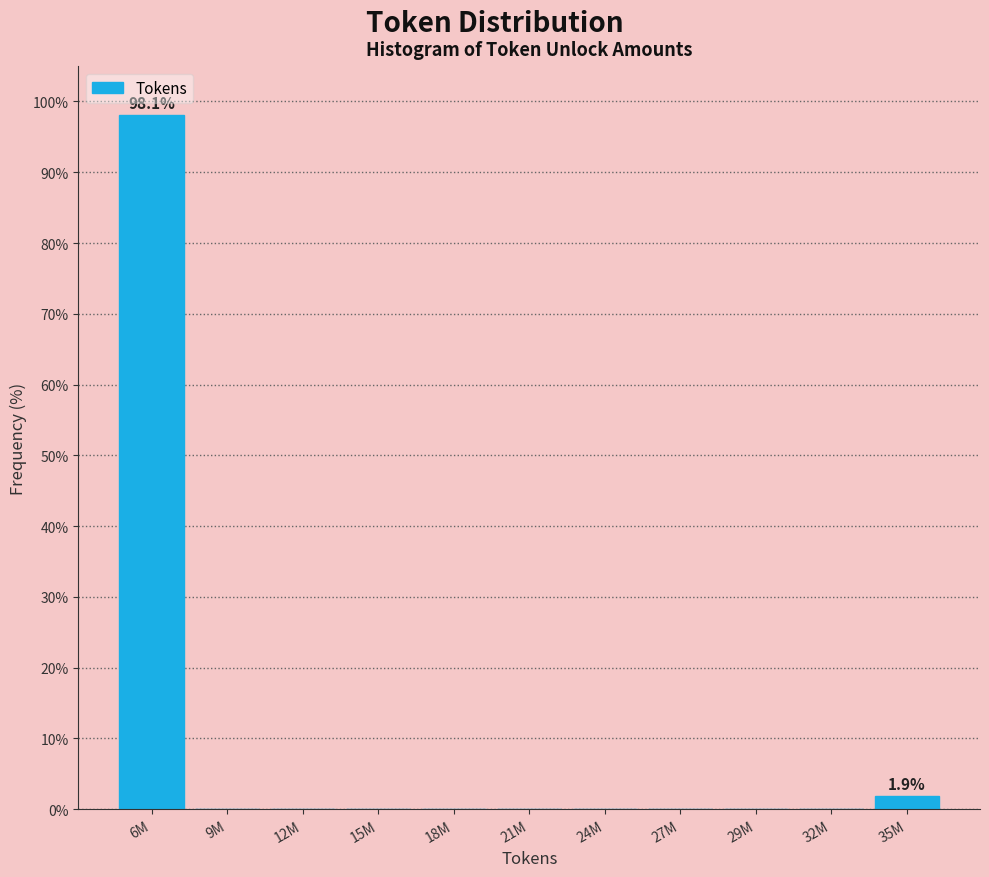

Reading left to right, what are all the values shown in this chart?

6M=98.1	9M=0.0	12M=0.0	15M=0.0	18M=0.0	21M=0.0	24M=0.0	27M=0.0	29M=0.0	32M=0.0	35M=1.9